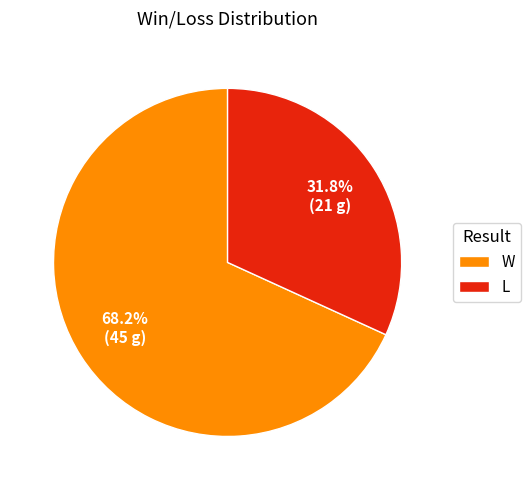

Which slice is the largest?

W